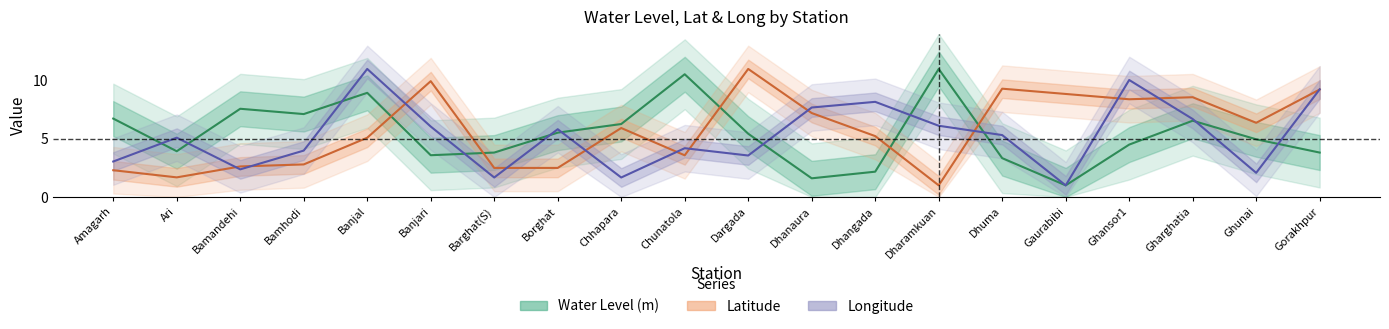

Reading right to left, transcribe all the data shown in this chart.

Water Level (m): 3.8	5.0	6.6	4.5	1.0	3.3	11.0	2.2	1.6	5.4	10.5	6.3	5.5	3.8	3.6	8.9	7.1	7.6	3.9	6.7
Latitude: 9.2	6.4	8.6	8.4	8.9	9.3	1.0	5.2	7.2	11.0	3.6	5.9	2.5	2.5	10.0	5.1	2.8	2.6	1.7	2.3
Longitude: 9.2	2.1	6.7	10.1	1.0	5.3	6.1	8.2	7.7	3.6	4.2	1.7	5.8	1.7	6.1	11.0	4.0	2.4	5.1	3.0